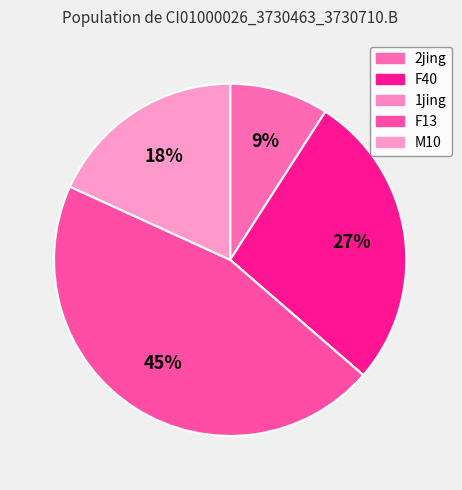

Is the sum of M10 and F13 greater than half?

Yes